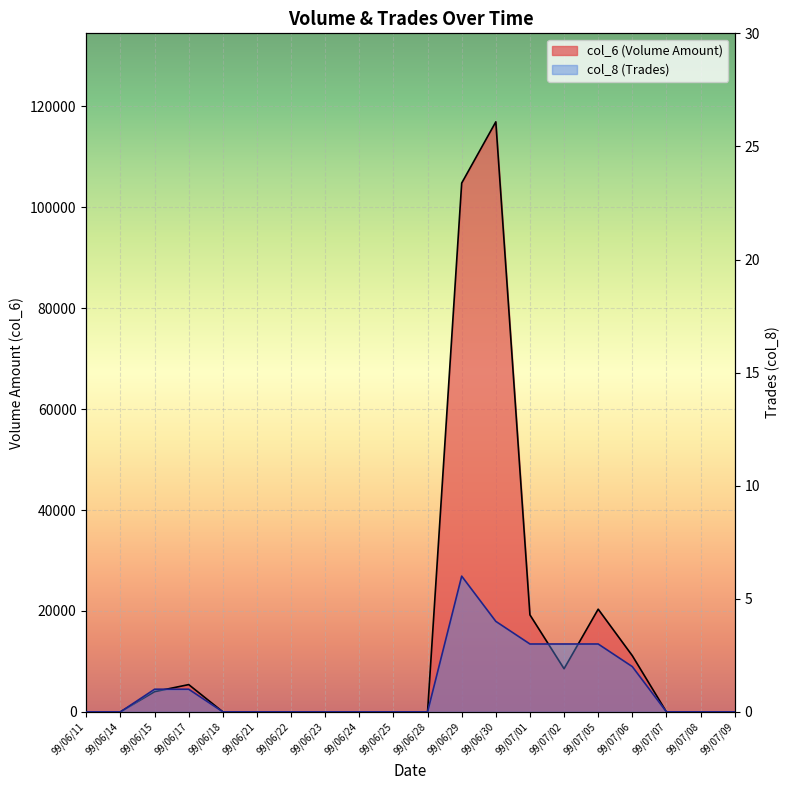

What position from the left is 99/07/06?

17